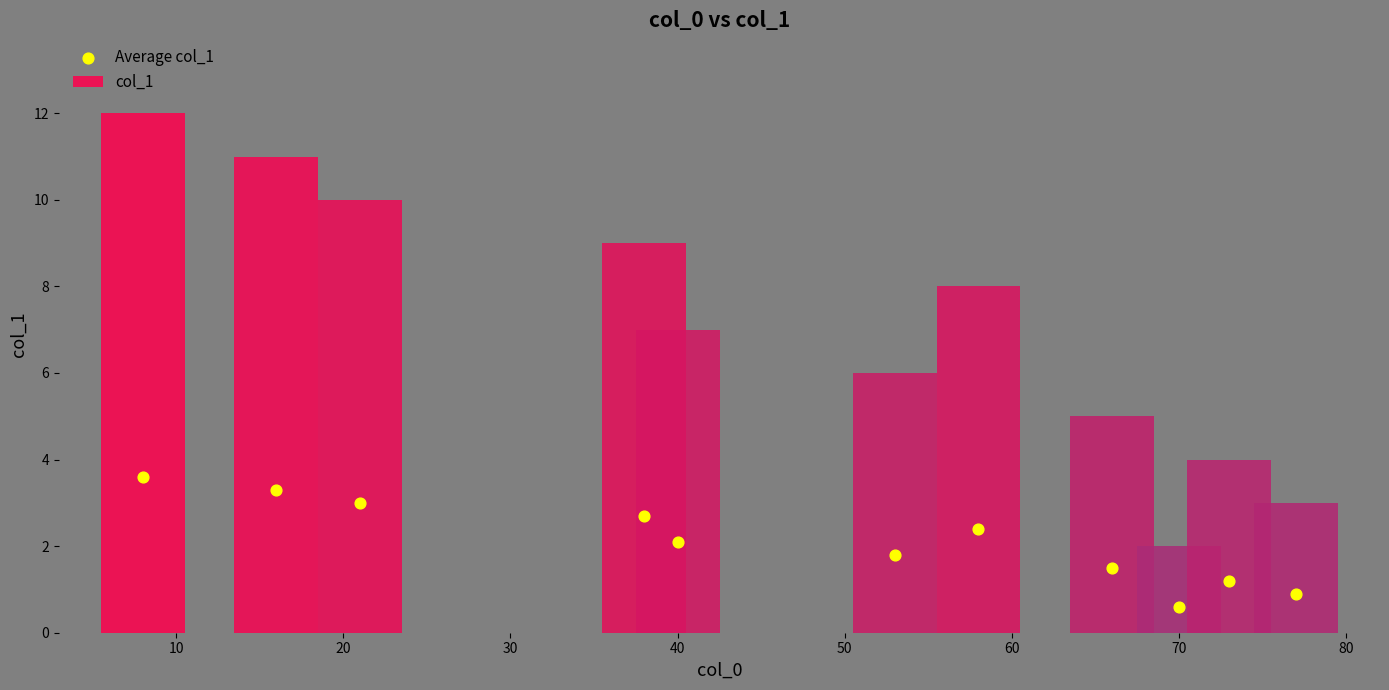

Which series contains the lowest Y value?

Average col_1